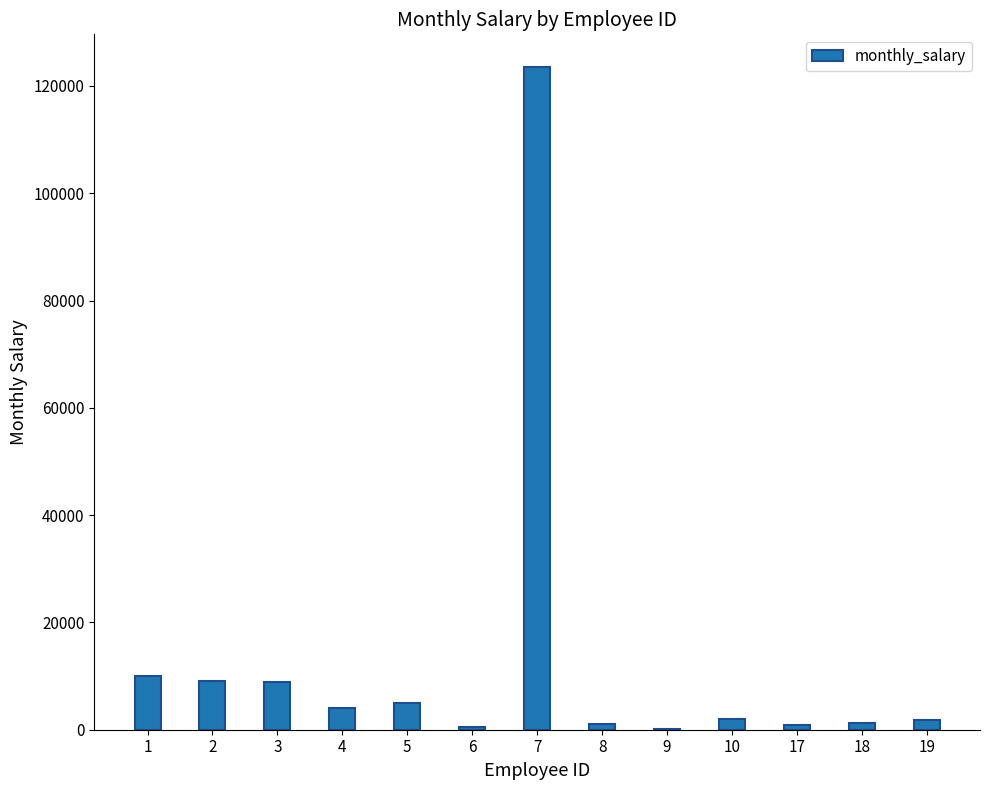

What is the change in value from 2 to 7?

+114456